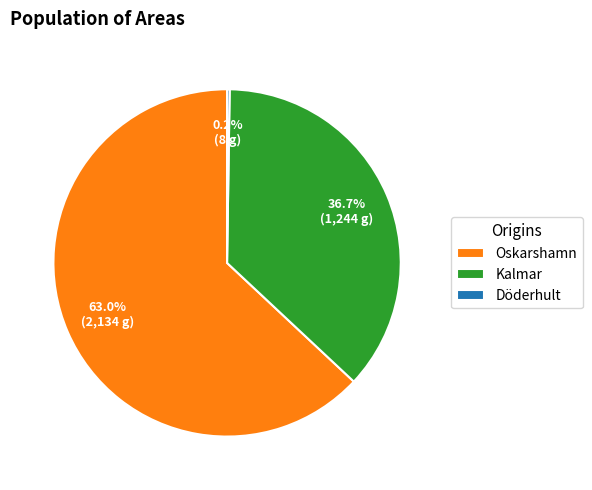

Approximately how many times larger is the value at Kalmar compared to Oskarshamn?

0.6